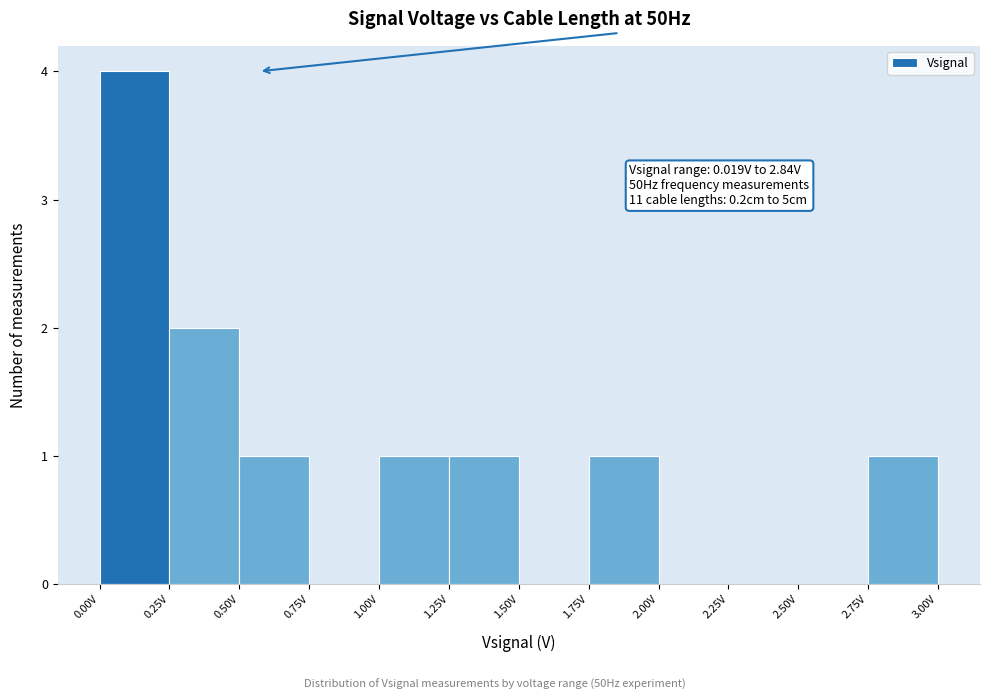

Over which range of the x-axis is the bar tallest?

0.00 to 0.25